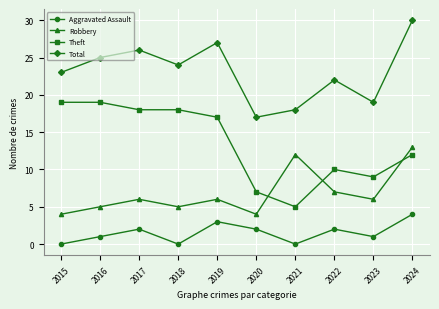

True or false: Robbery has more than 2 points higher than both neighbors.

True